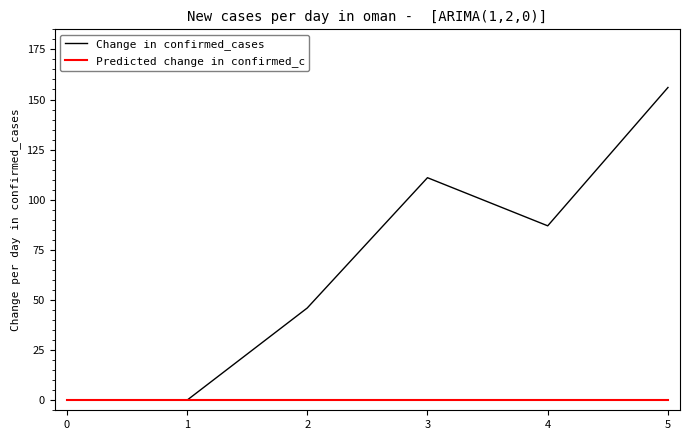

Where is Change in confirmed_cases nearest to the value 78?

4